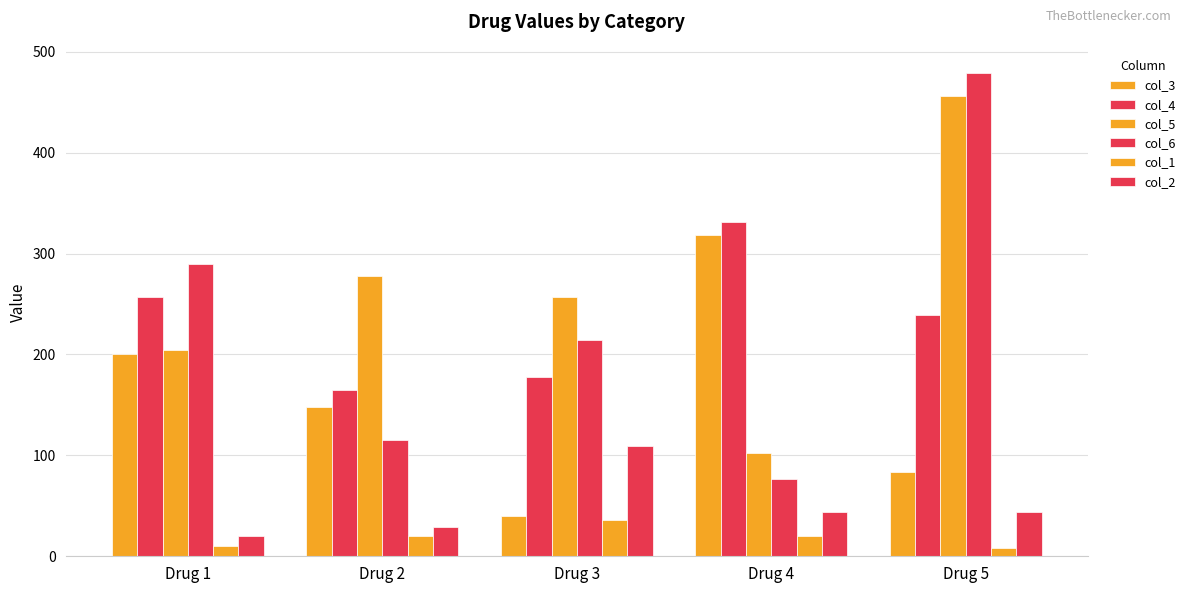

How many groups of bars are there?

5